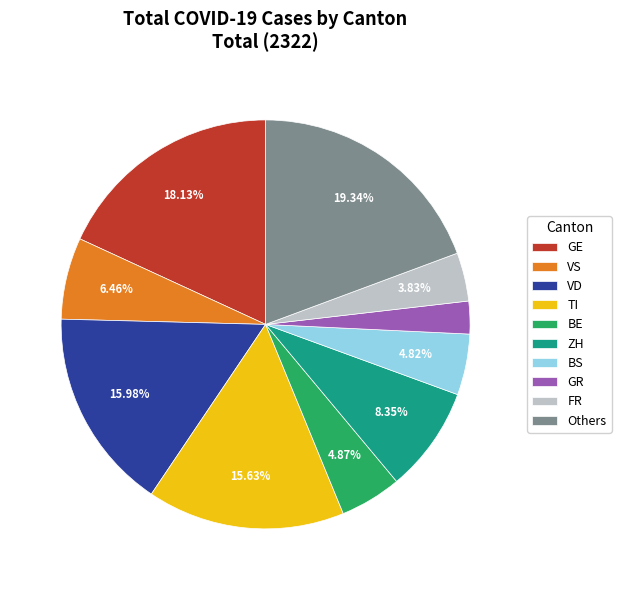

To the nearest percent, what is the difference between the largest and smallest slice percentages?

17%